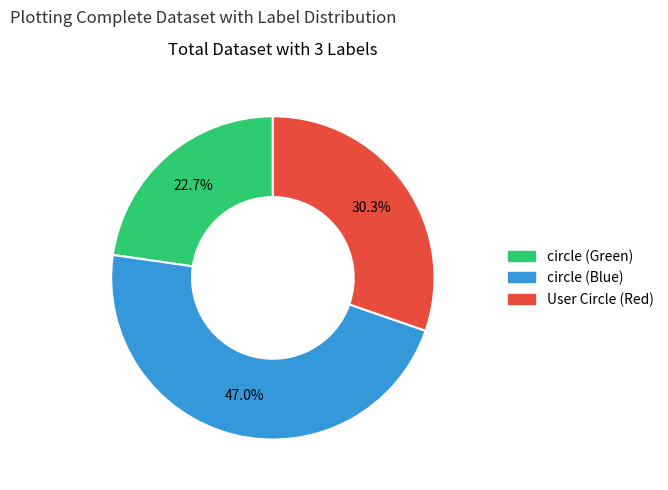

Between circle (Blue) and User Circle (Red), which is larger?

circle (Blue)